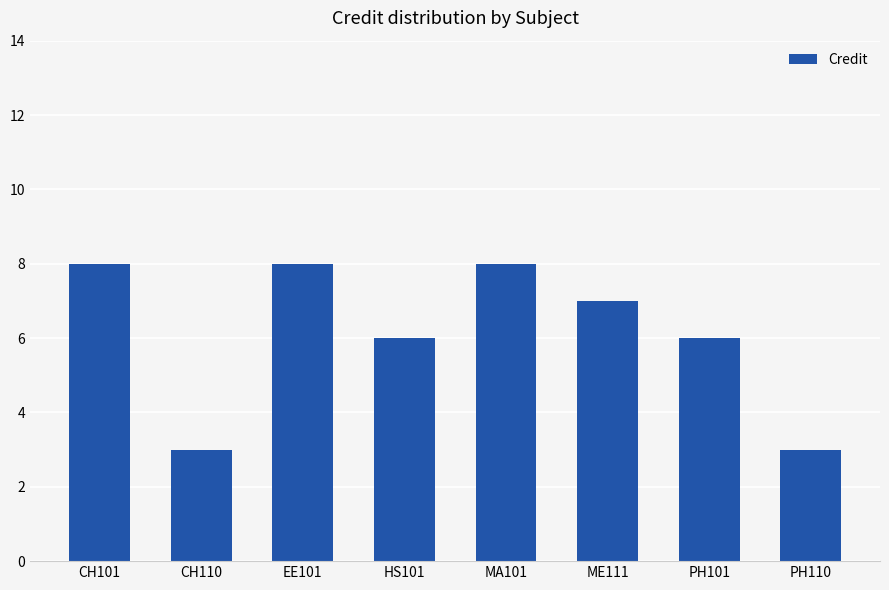

Reading left to right, extract all data points from this chart.

8	3	8	6	8	7	6	3